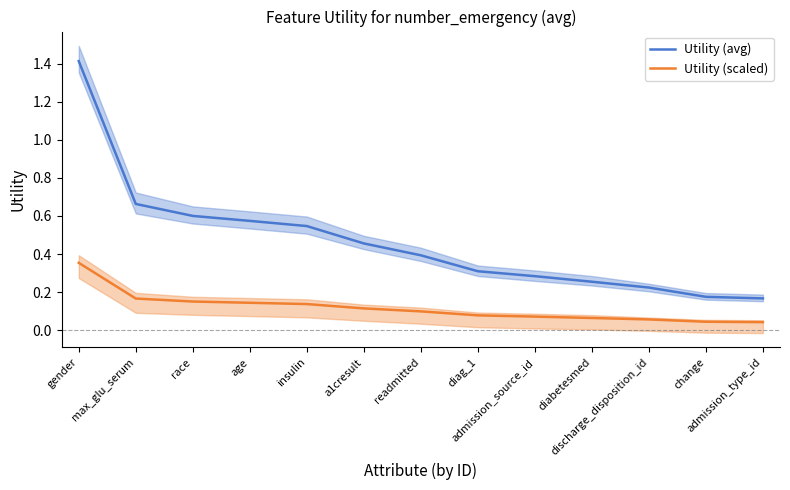

How many lines are shown in the chart?

2